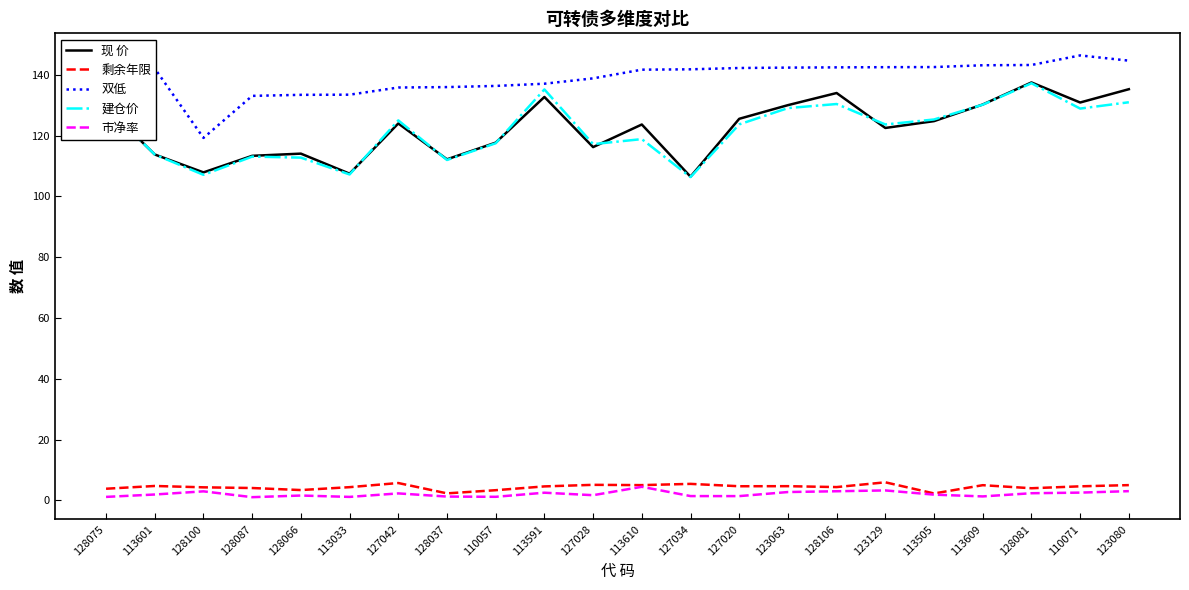

Does the chart display data point markers on the line(s)?

No